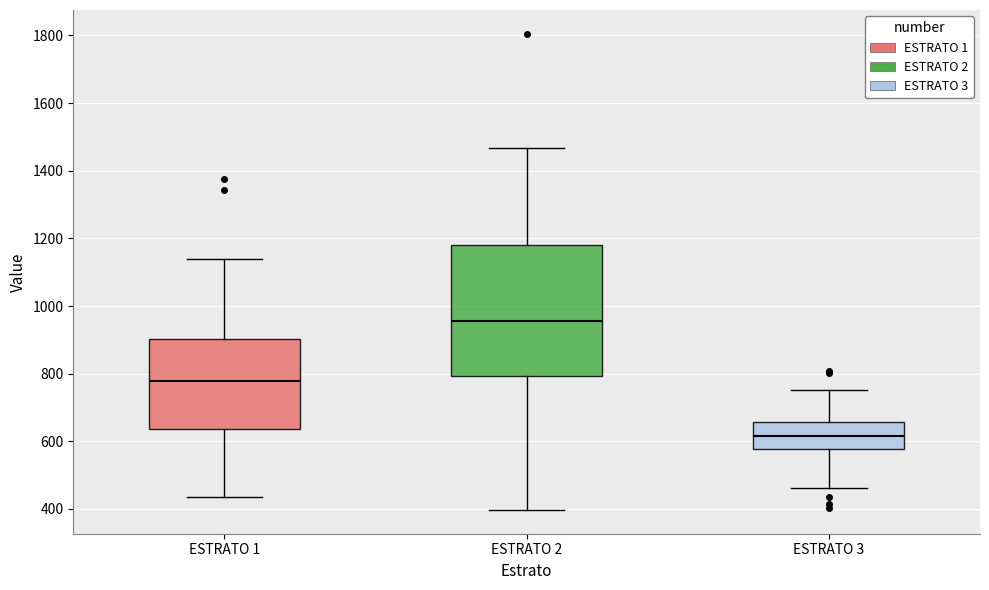

Which box's median line is the lowest?

ESTRATO 3